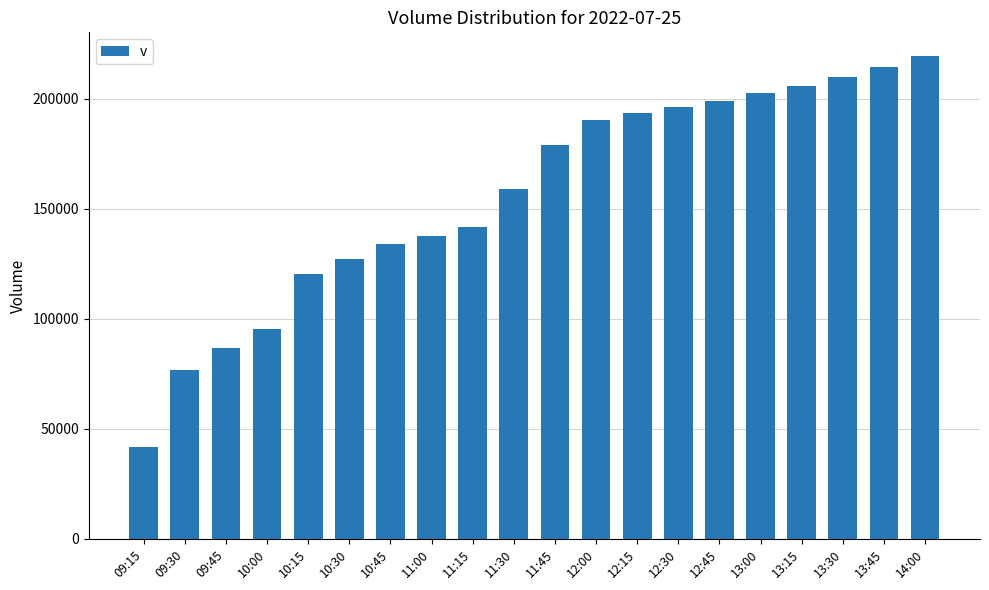

What is the sum of the values at 12:30 and 09:15?

237637